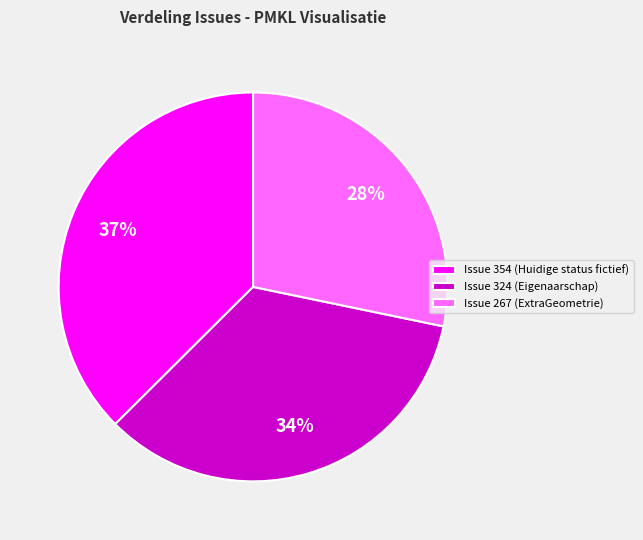

Which category has the biggest portion of the pie?

Issue 354 (Huidige status fictief)